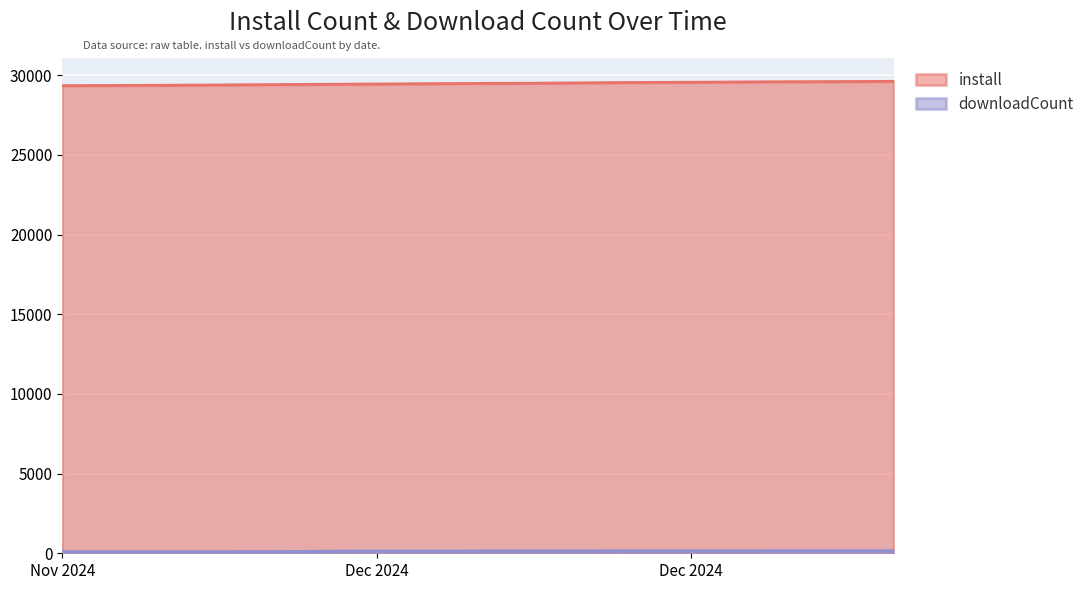

What is the average value of the install series?

29473